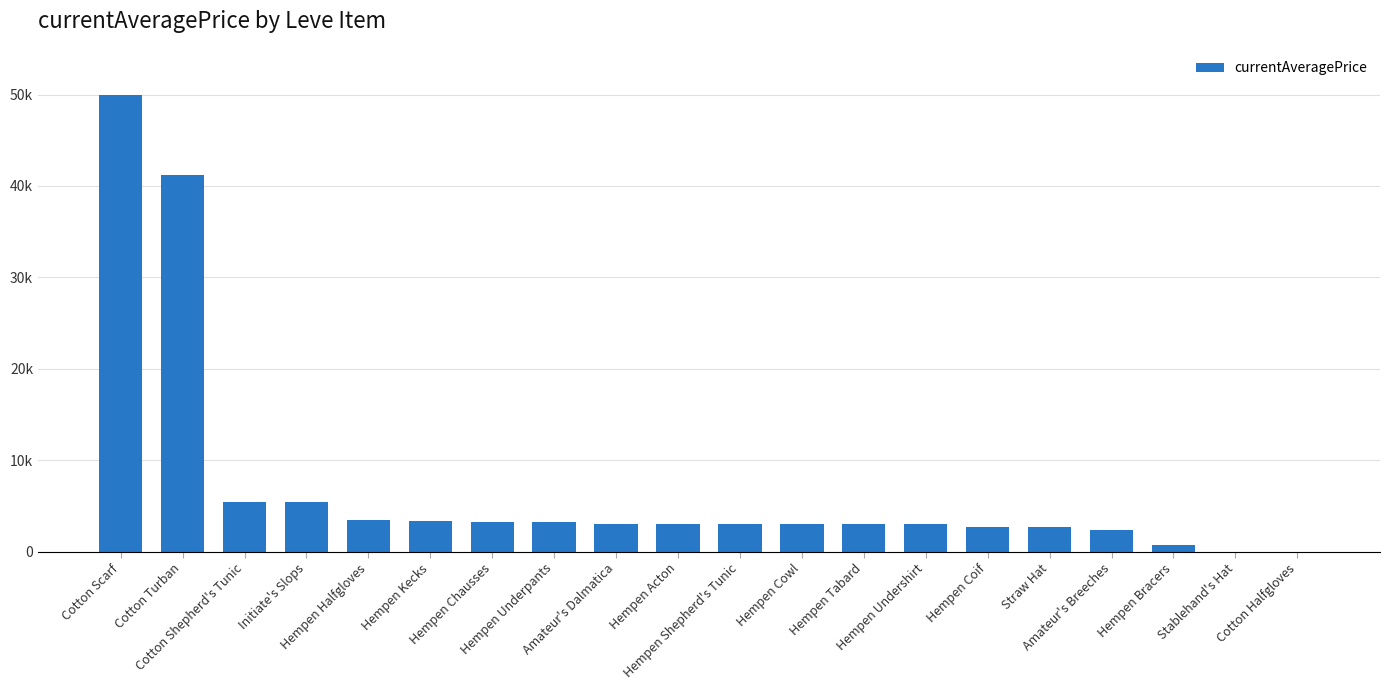

What is the average value?

7097.4